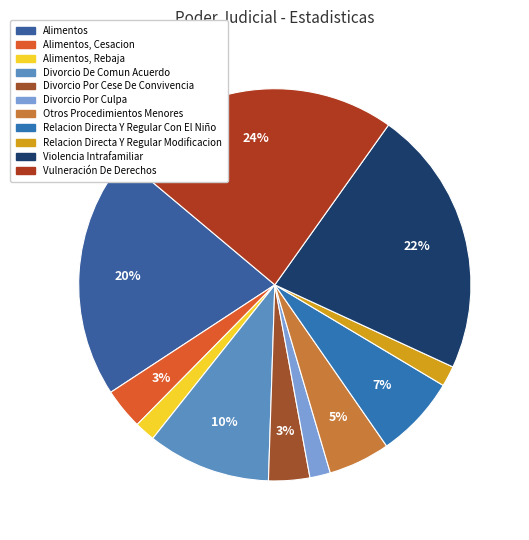

Count the number of slices in the pie.

11